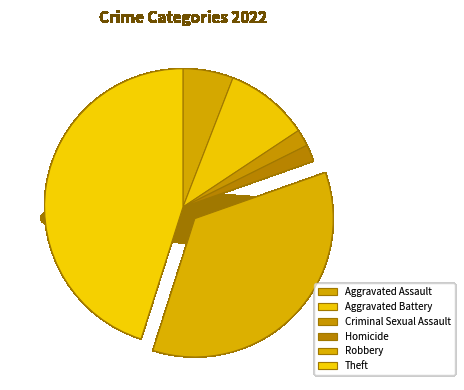

To the nearest percent, what is the difference between the Robbery and Criminal Sexual Assault slice percentages?

33%